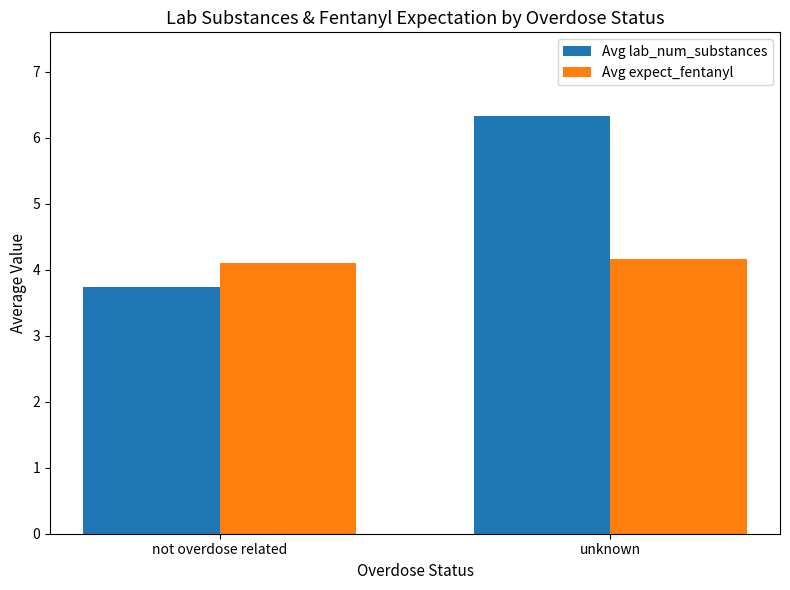

What is the difference between the maximum and minimum values in the Avg lab_num_substances series?

2.6